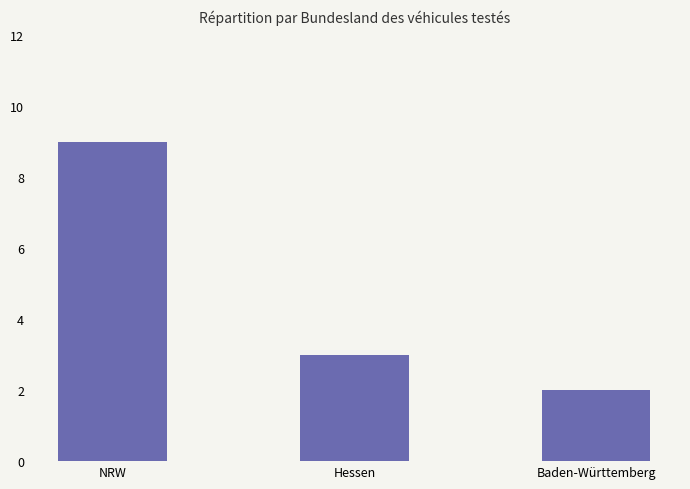

Which label corresponds to the largest value in the chart?

NRW